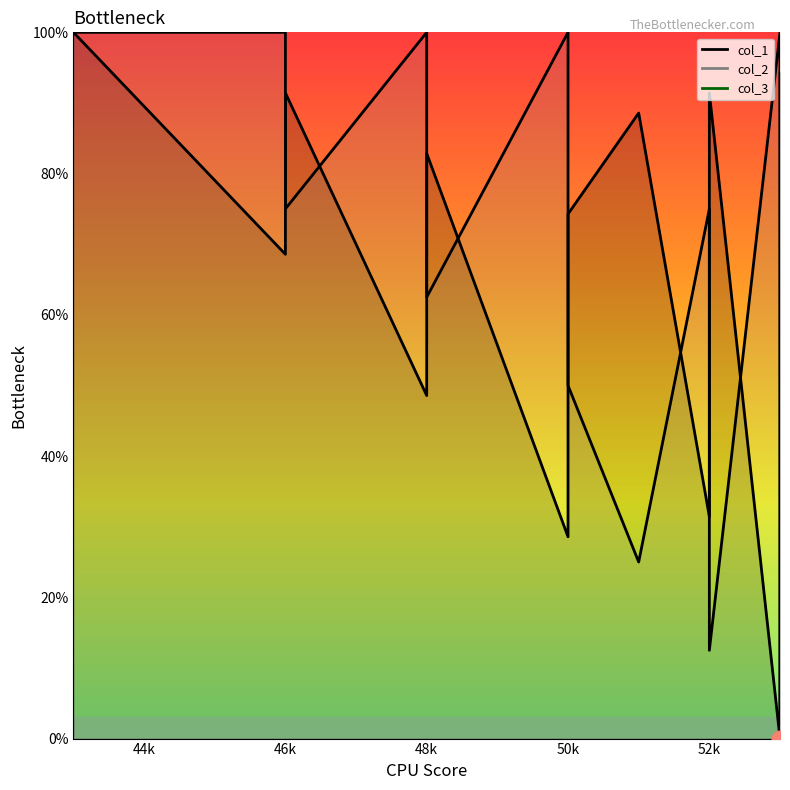

Rank the categories by col_2 value from highest to lowest.

43, 46, 48, 50, 53, 46, 48, 50, 52, 53, 48, 50, 52, 53, 50, 53, 51, 53, 52, 53